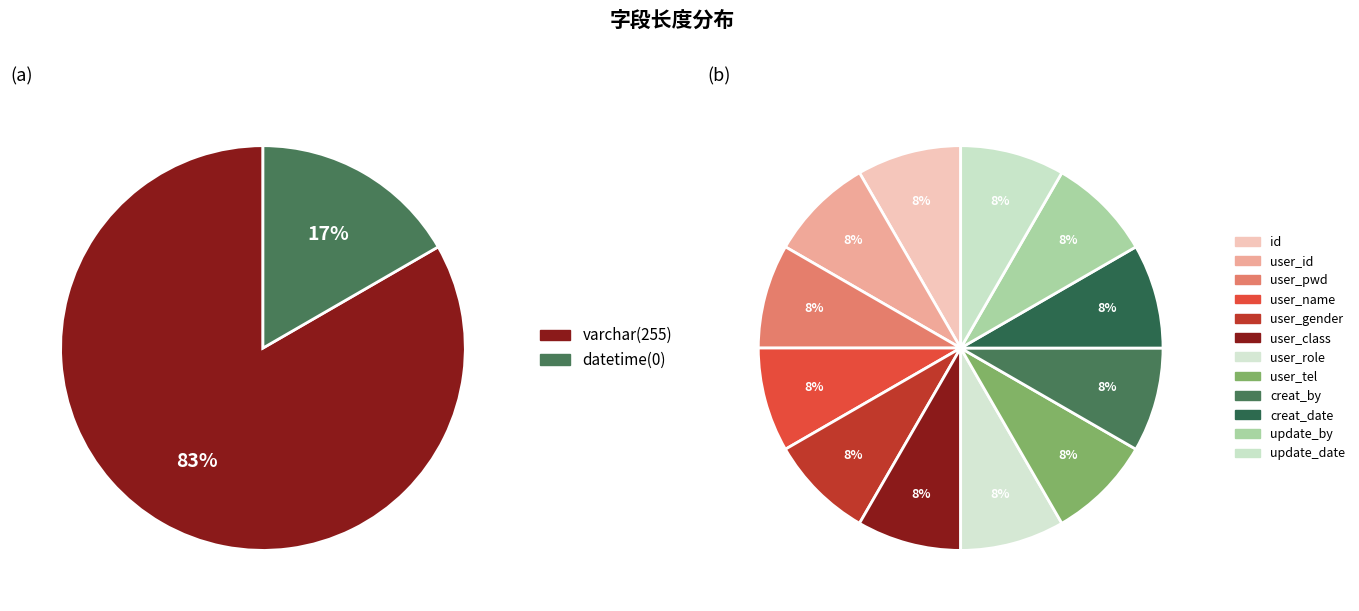

What is the ratio of the value at user_tel to the value at user_role?

1.0